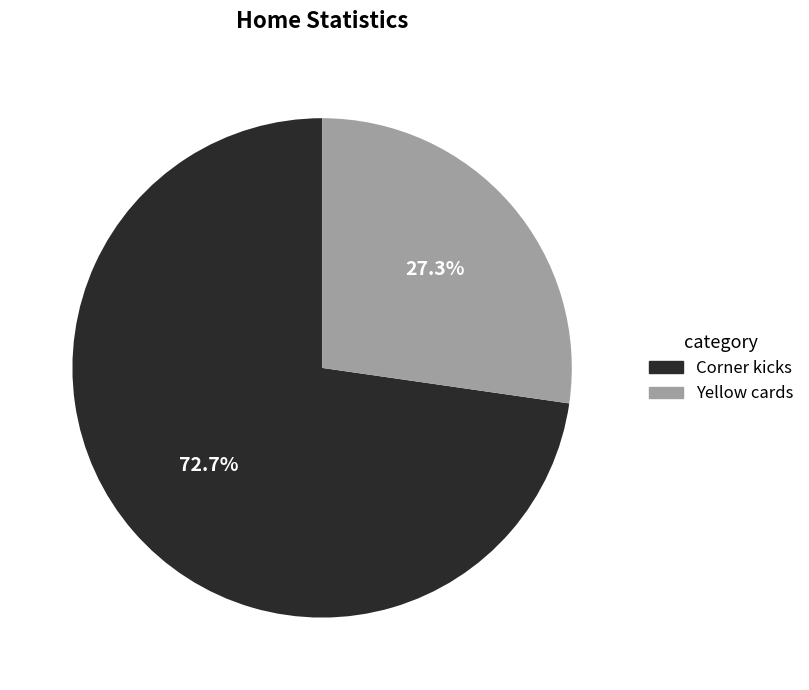

Combined, what portion of the pie is Yellow cards and Corner kicks?

100.0%